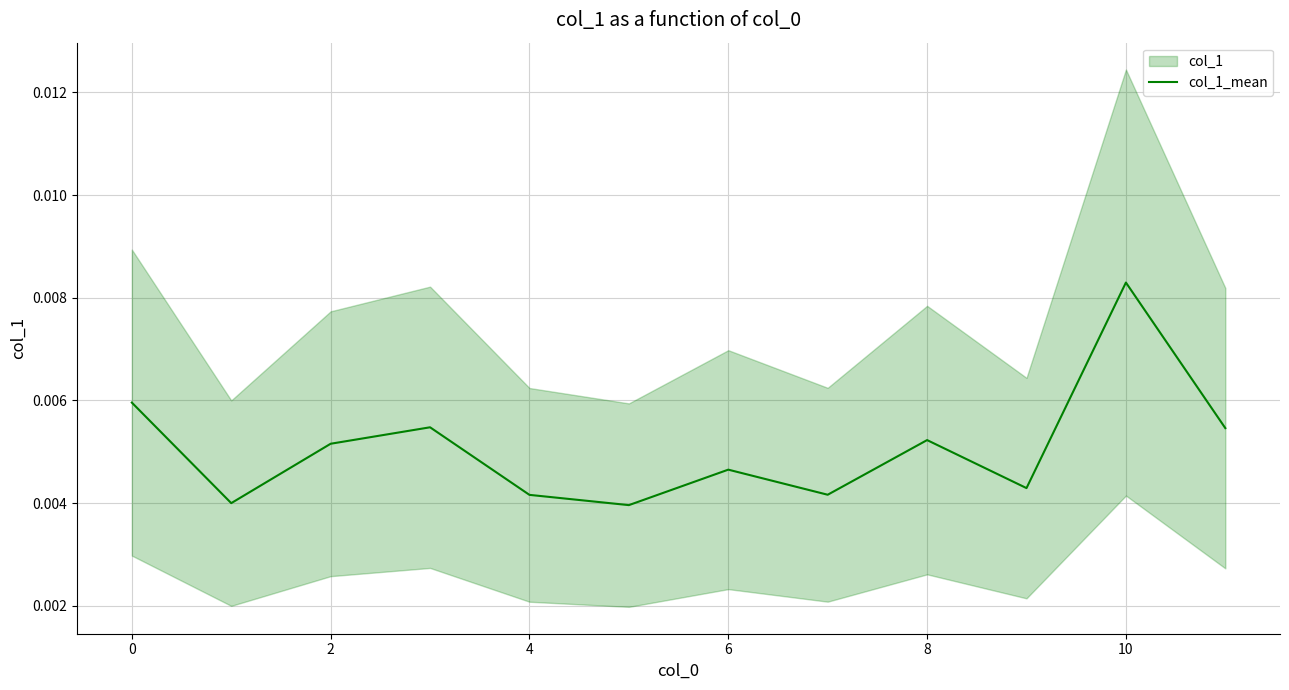

True or false: there are more than 1 points higher than both neighbors.

True